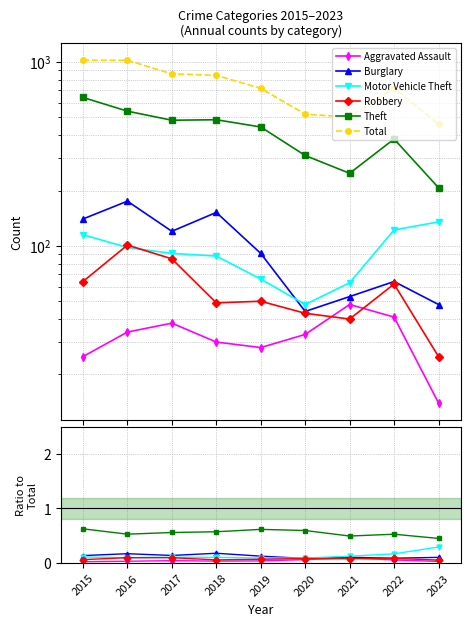

What is the value of the Motor Vehicle Theft point at the 1st from the left?

0.1